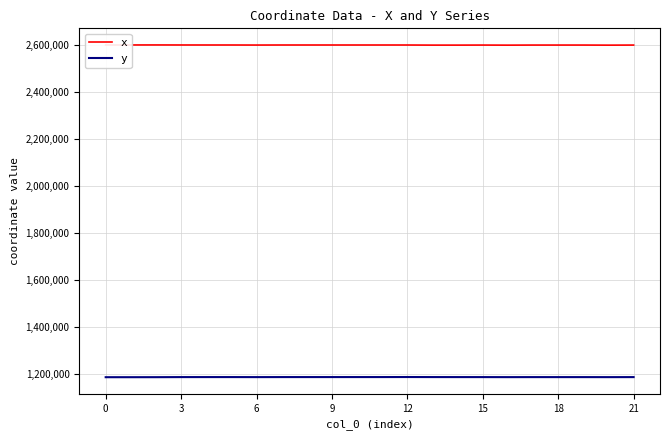

Rank the series by their maximum value, from lowest to highest.

y, x